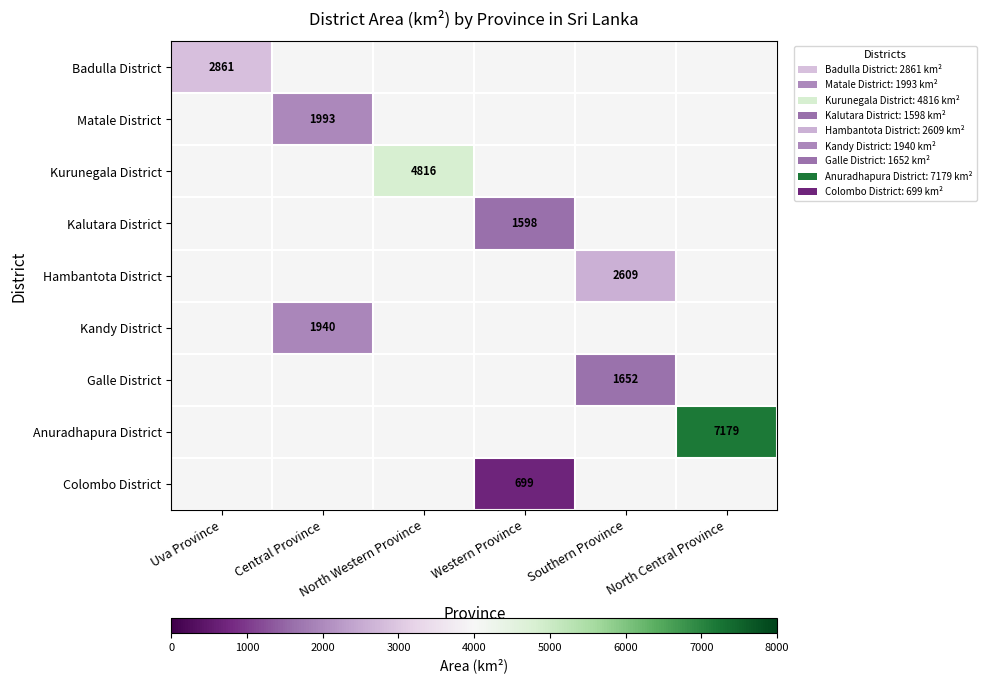

The value of Matale District at Central Province is 1993. True or false?

True